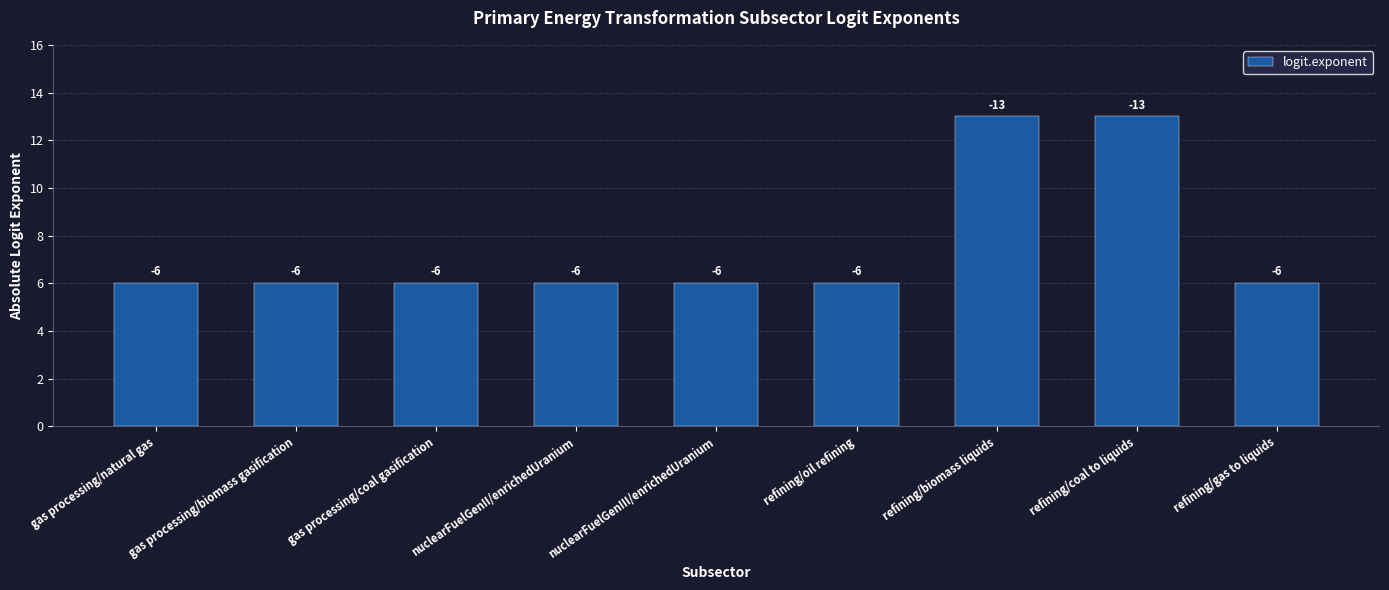

How many values are between 6 and 7?

7